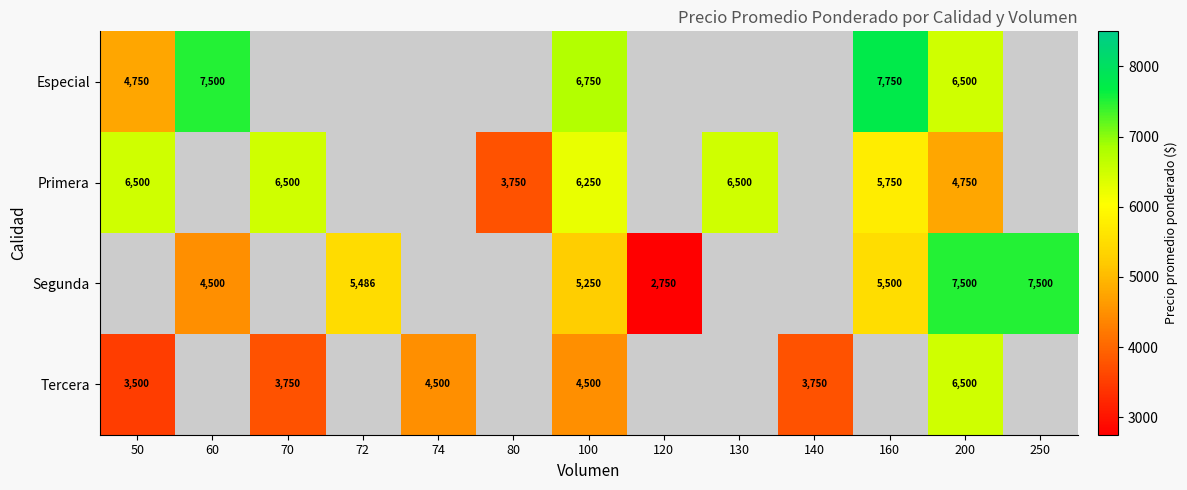

Which category has the highest value across all series?

160